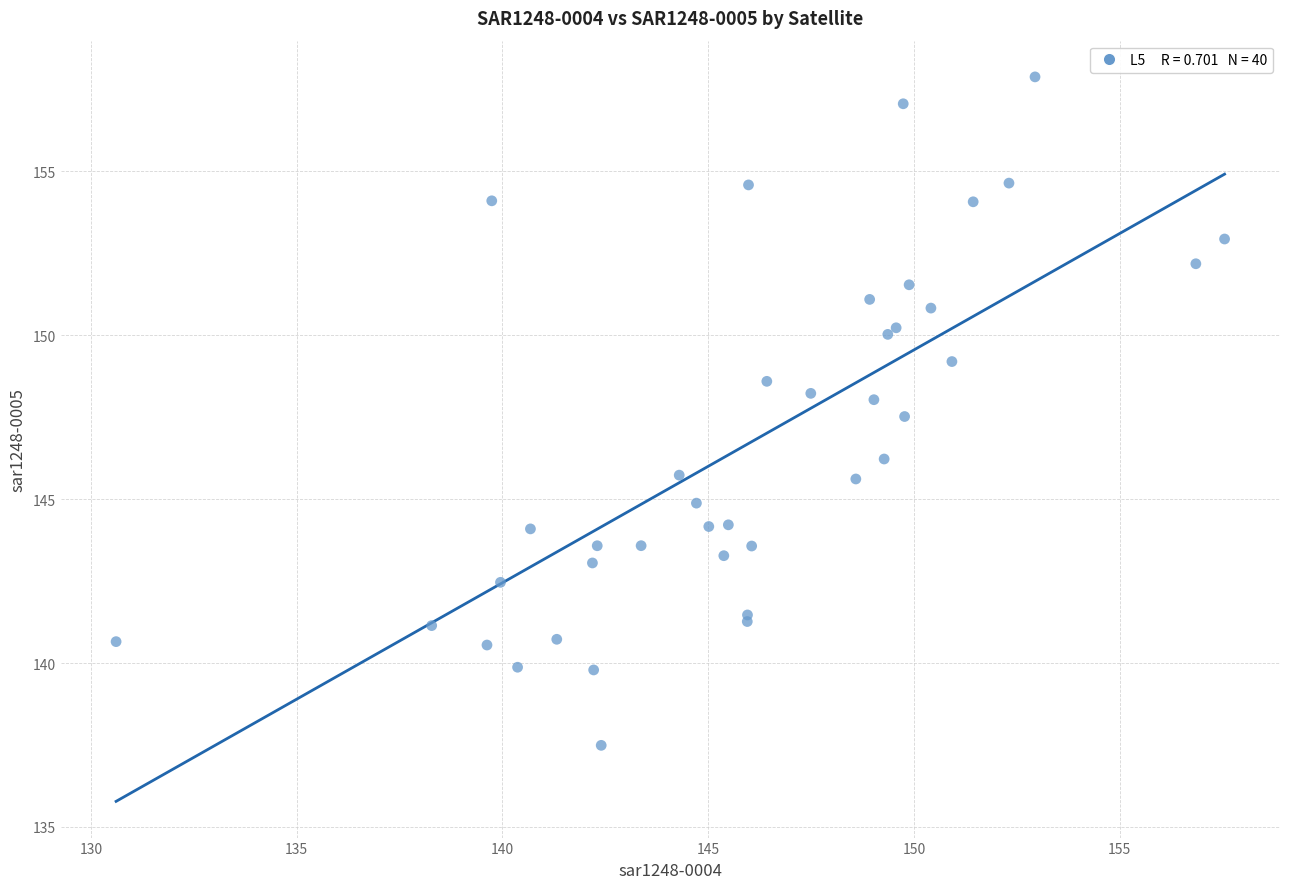

What Y value in the scatter plot is closest to 147?

147.5